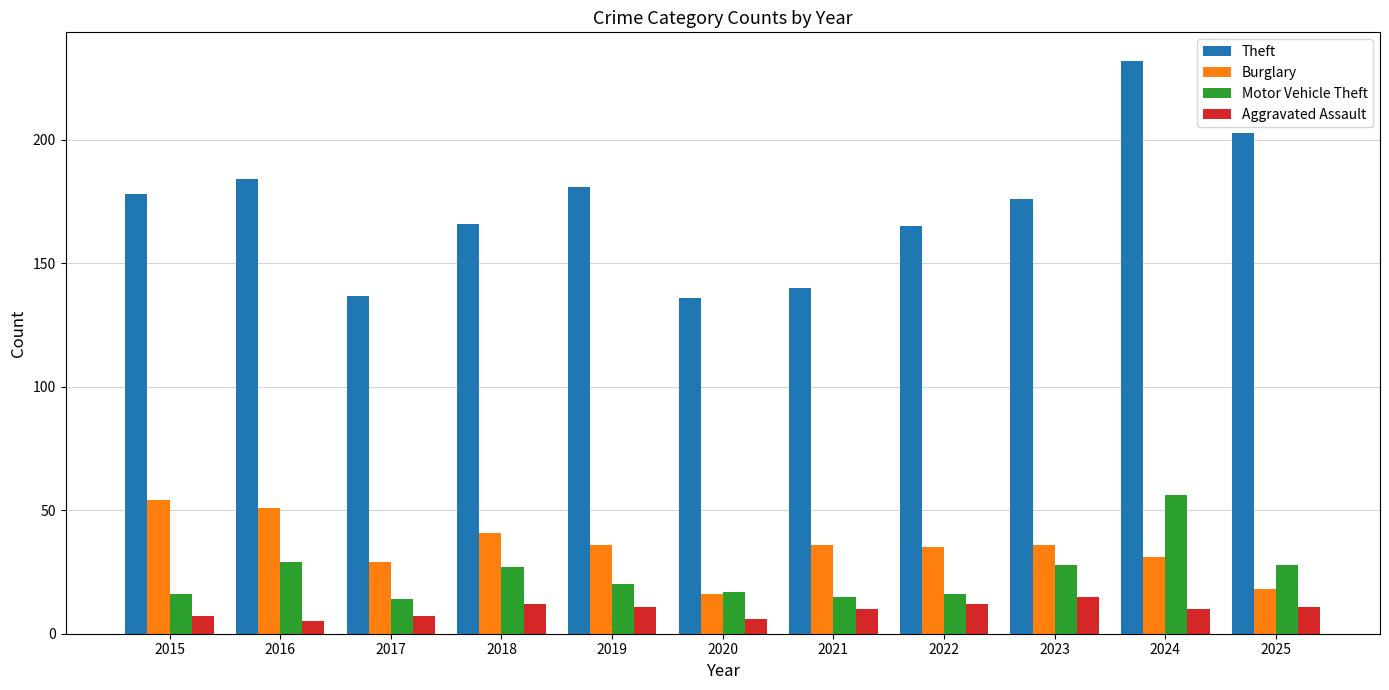

Reading left to right, transcribe all the data shown in this chart.

Theft: 2015=178	2016=184	2017=137	2018=166	2019=181	2020=136	2021=140	2022=165	2023=176	2024=232	2025=203
Burglary: 2015=54	2016=51	2017=29	2018=41	2019=36	2020=16	2021=36	2022=35	2023=36	2024=31	2025=18
Motor Vehicle Theft: 2015=16	2016=29	2017=14	2018=27	2019=20	2020=17	2021=15	2022=16	2023=28	2024=56	2025=28
Aggravated Assault: 2015=7	2016=5	2017=7	2018=12	2019=11	2020=6	2021=10	2022=12	2023=15	2024=10	2025=11